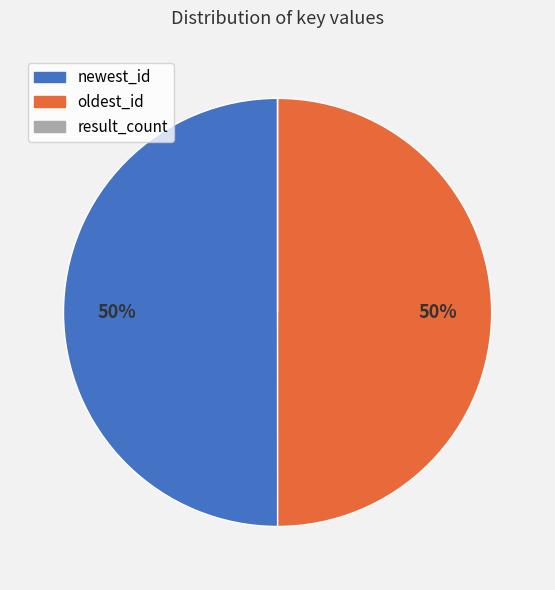

Approximately how many times larger is the value at oldest_id compared to newest_id?

1.0